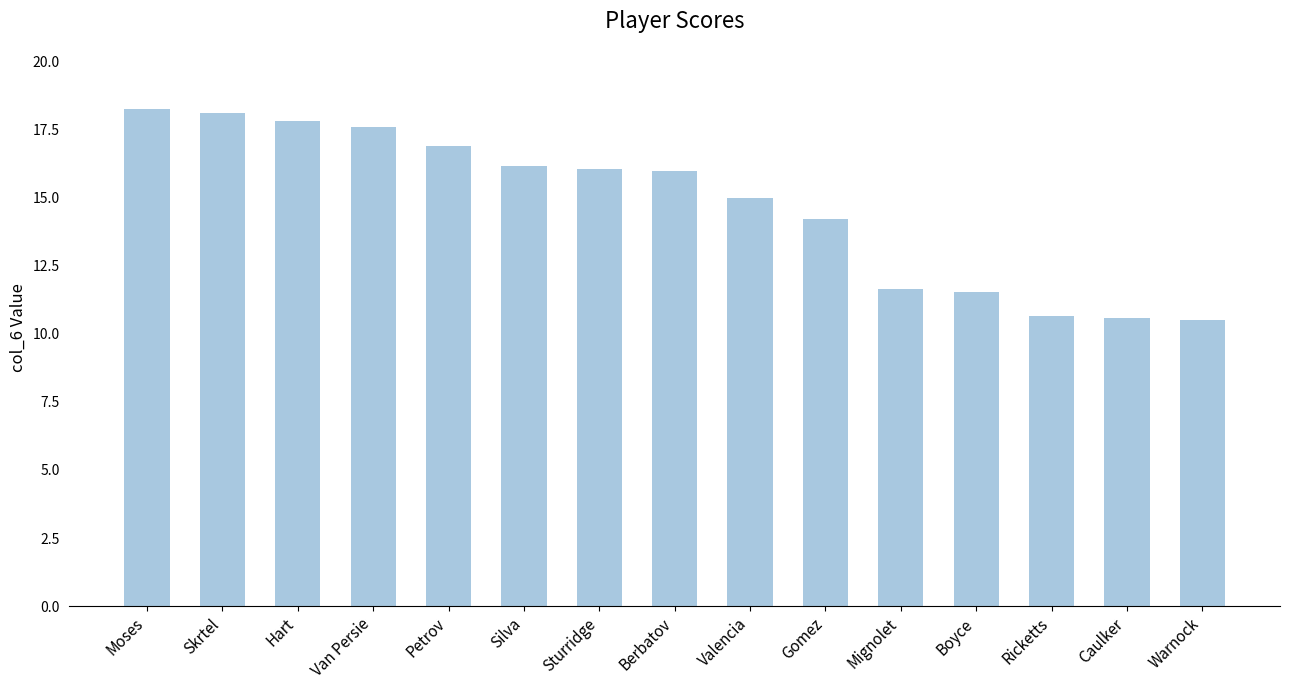

What is the difference between the maximum and minimum values?

7.8